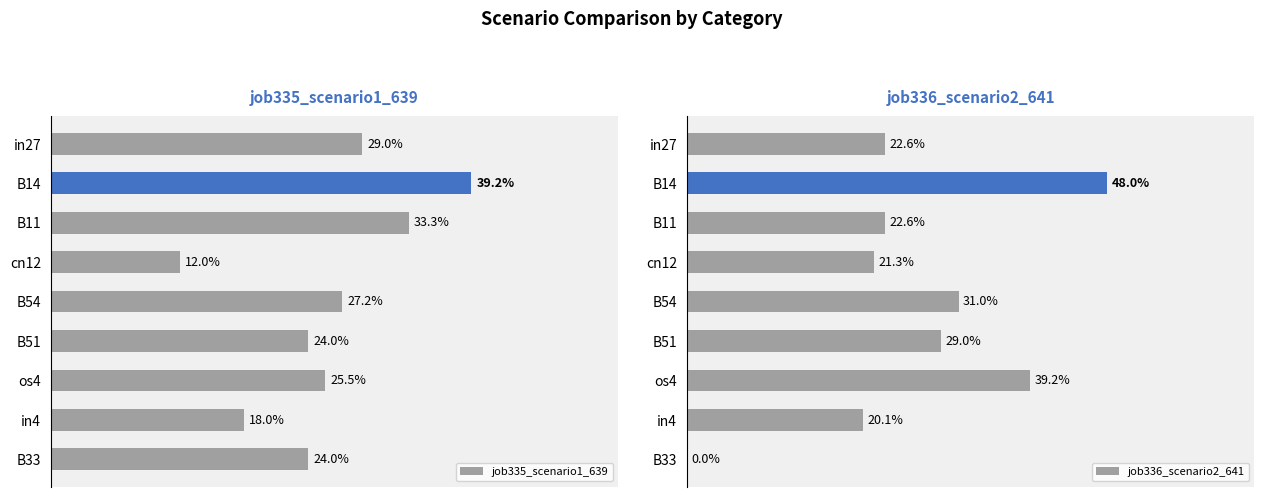

Rank the series at in4 from lowest to highest value.

job335_scenario1_639, job336_scenario2_641